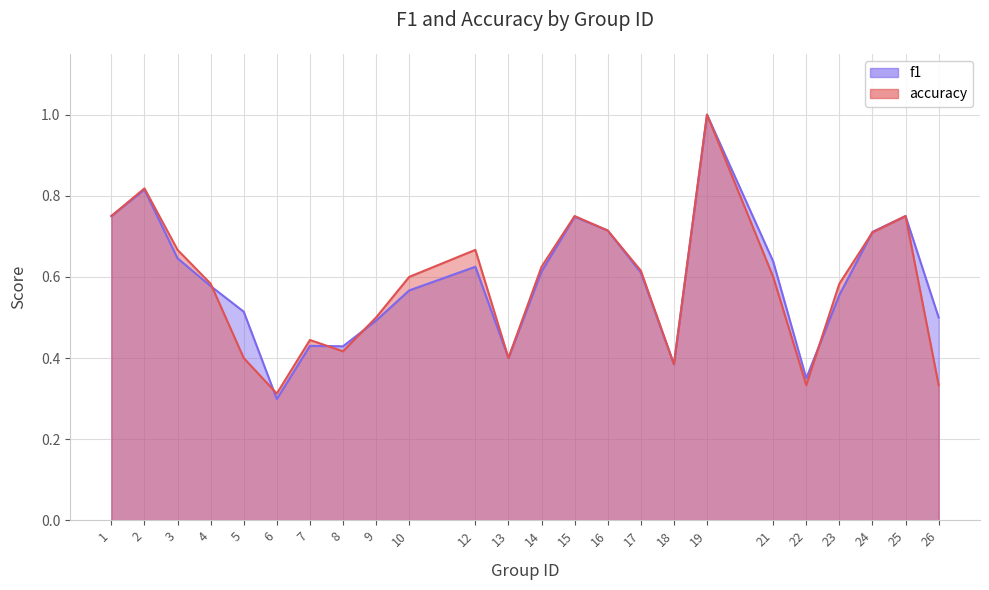

What are all the series names shown in the legend?

f1, accuracy